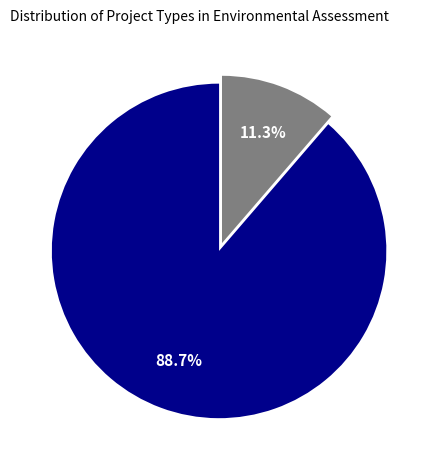

True or false: EIA accounts for 11% of the total.

True